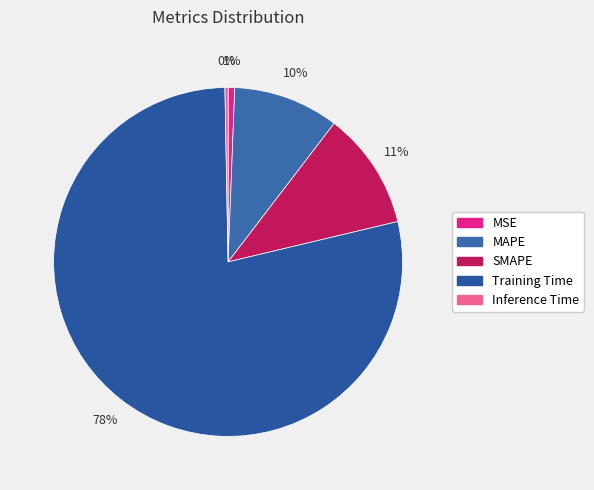

Is it true that Training Time is 91% of the pie?

False